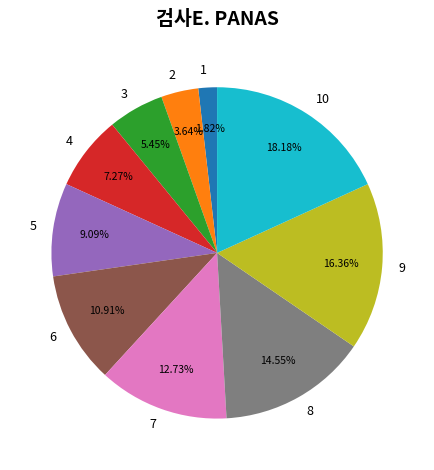

Do 7 and 1 together represent more than half of the pie?

No